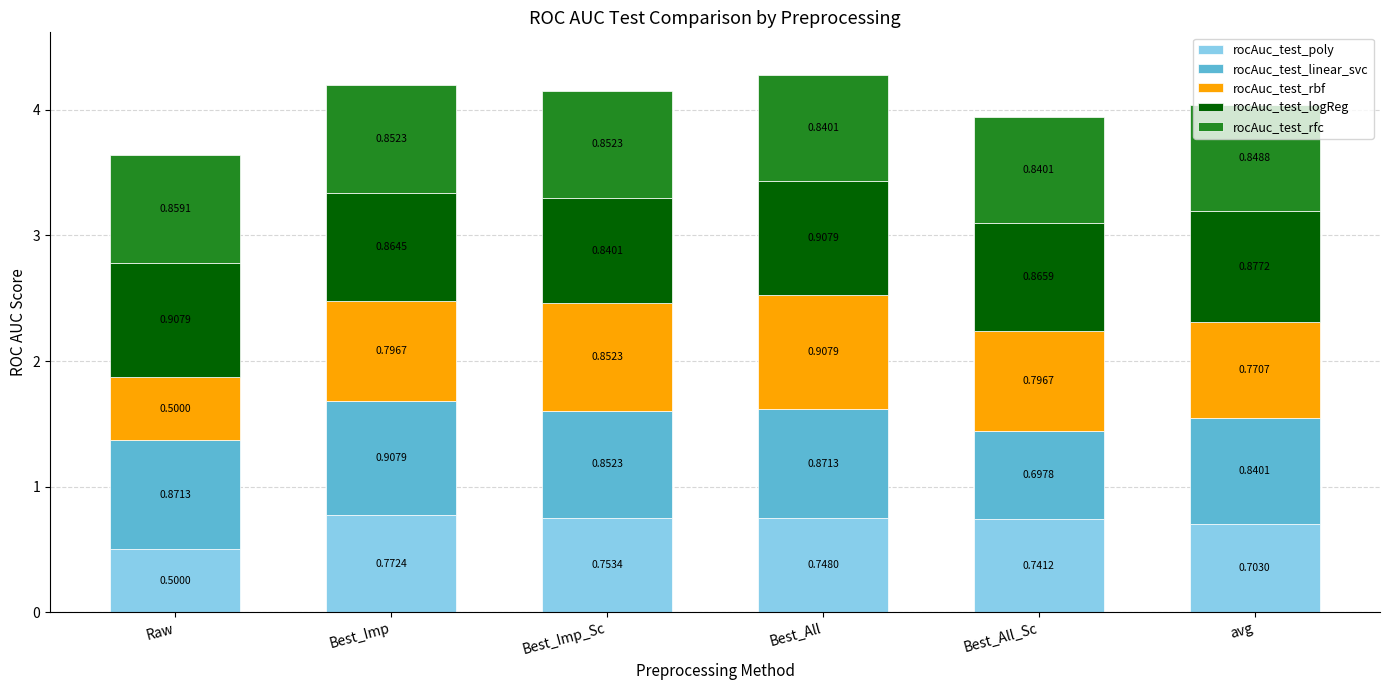

Which category has the lowest value in the rocAuc_test_poly series?

Raw